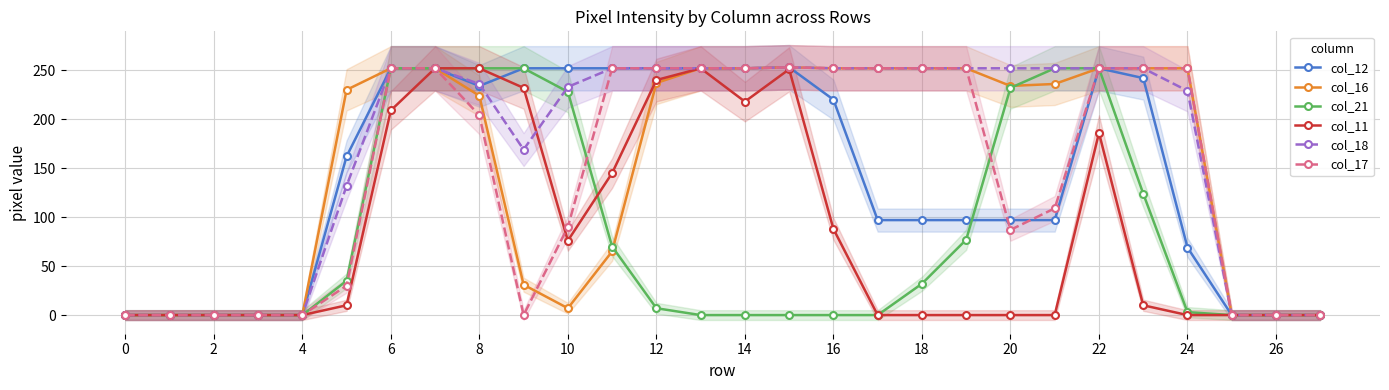

What are all the series names shown in the legend?

col_12, col_16, col_21, col_11, col_18, col_17